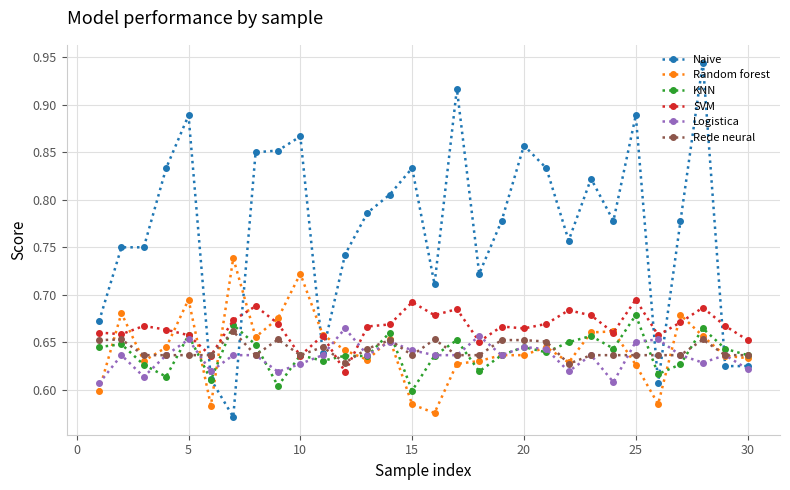

Which series has the widest spread of values?

Naive